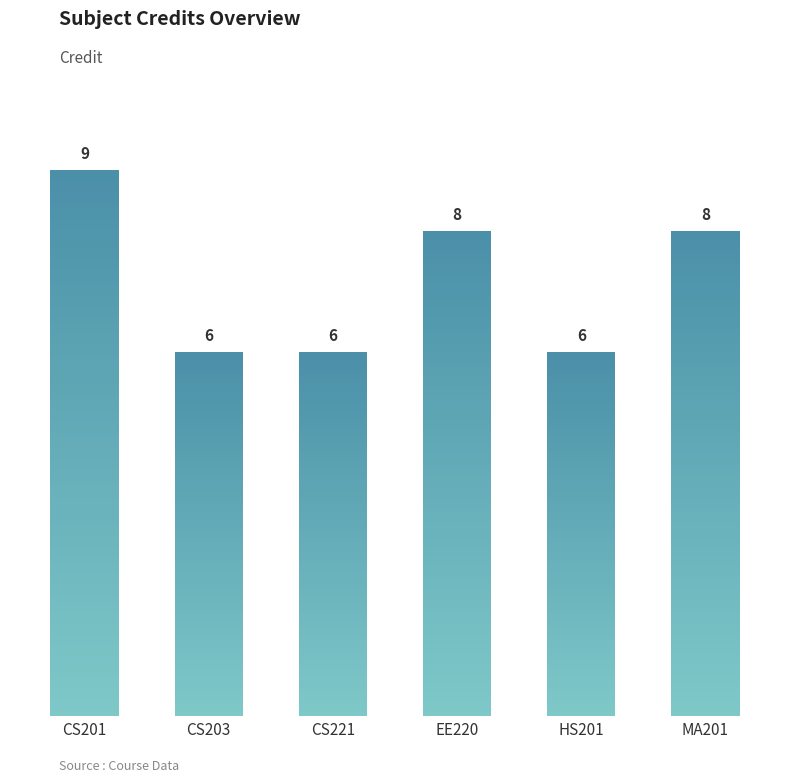

What is the difference between the maximum and minimum values?

3